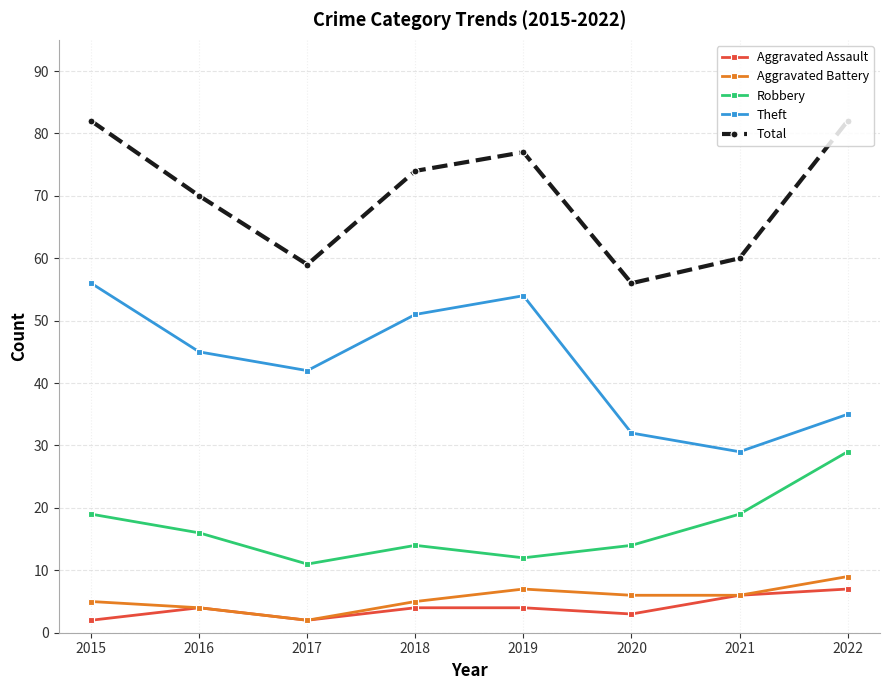

What is the value of the Aggravated Assault point at the 3rd from the left?

2